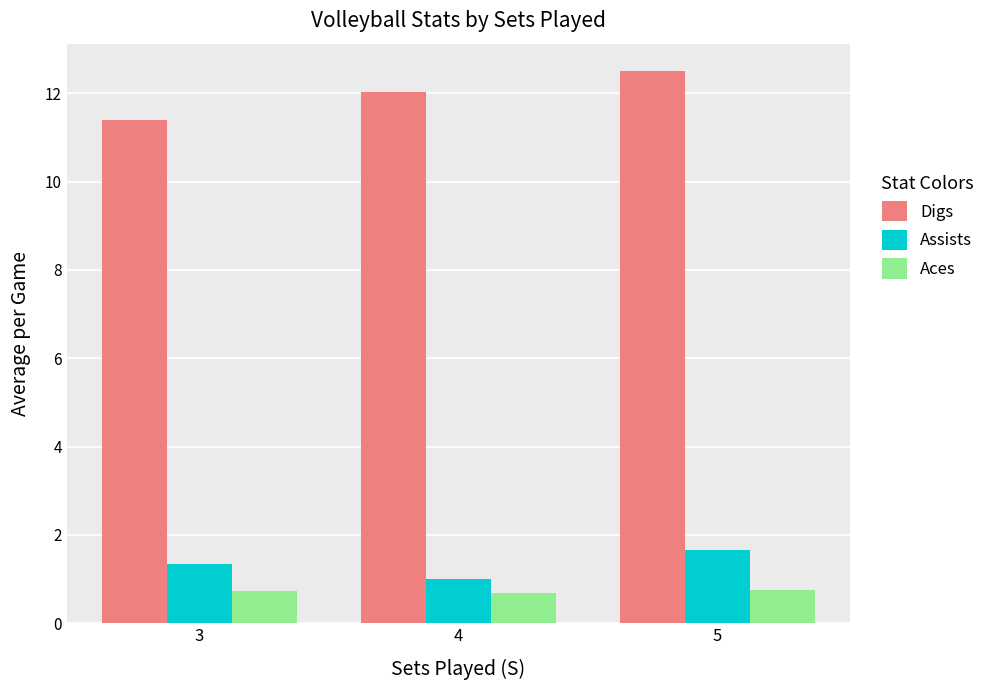

At how many categories does at least one series exceed 11?

3